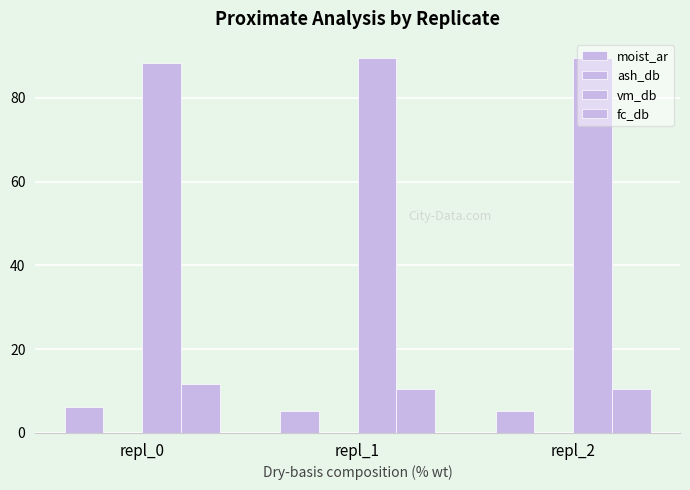

Rank the series by their maximum value, from highest to lowest.

vm_db, fc_db, moist_ar, ash_db